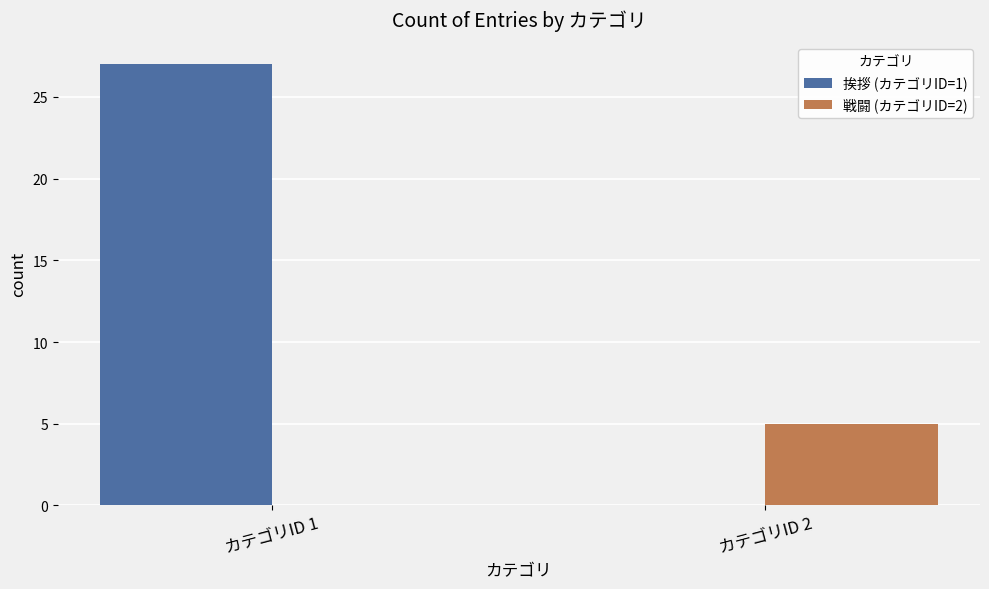

Between カテゴリID 1 and カテゴリID 2, which series saw the biggest shift?

挨拶 (カテゴリID=1)